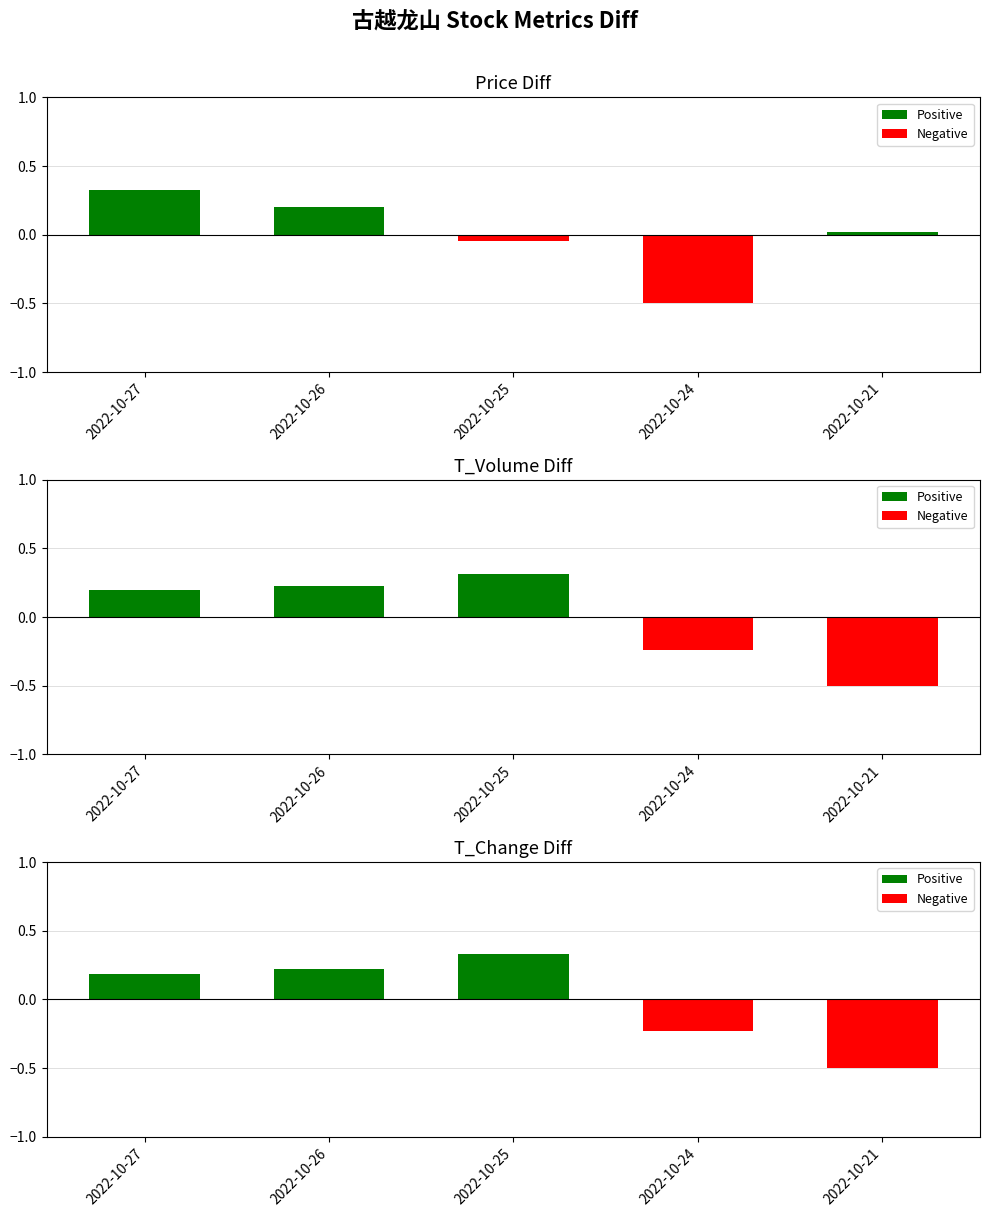

Which series has the widest spread of values?

T_Change Diff